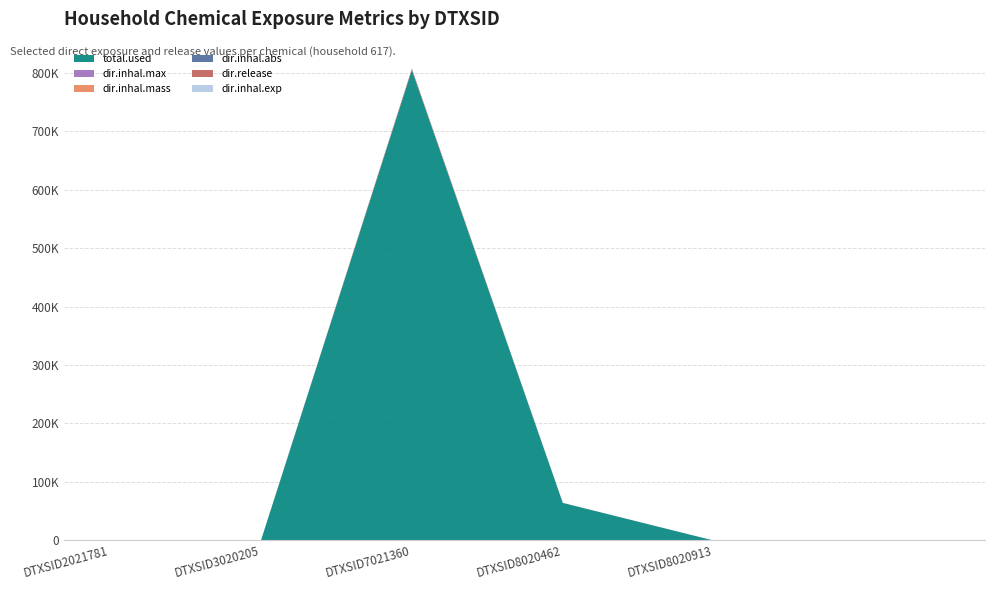

Reading left to right, transcribe all the data shown in this chart.

total.used: 0.0	0.0	806195.7	64498.4	0.0
dir.inhal.max: 0.0	0.0	35.0	0.1	0.0
dir.inhal.mass: 0.0	0.0	56.0	0.0	0.0
dir.inhal.abs: 0.0	0.0	9.0	0.0	0.0
dir.release: 0.0	0.0	2206.6	177.2	0.0
dir.inhal.exp: 0.0	0.0	1.4	0.0	0.0